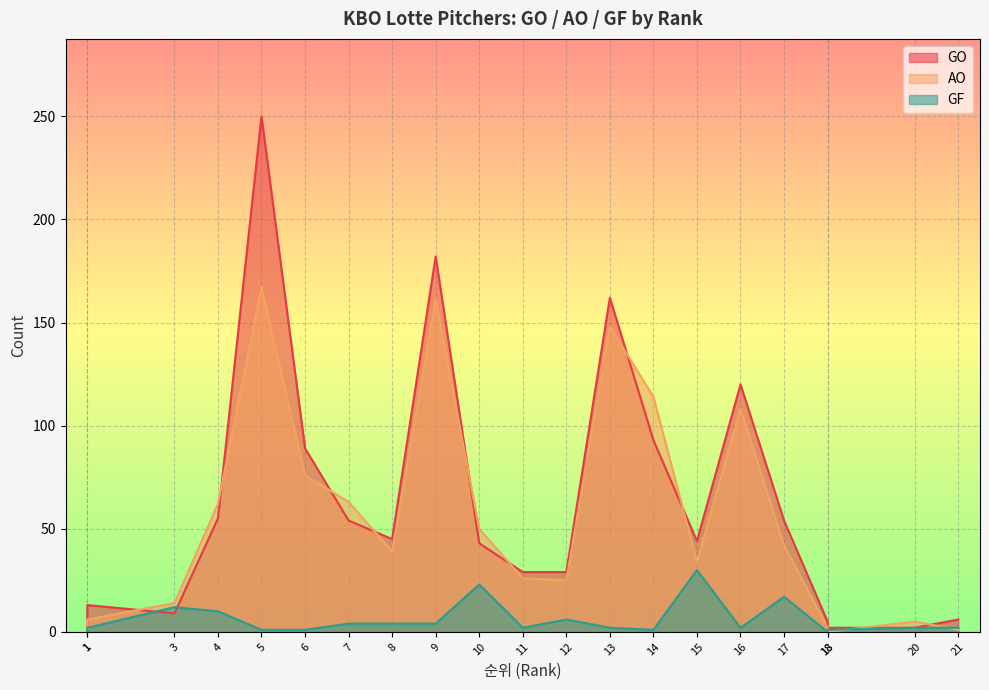

Reading right to left, extract all data points from this chart.

GO: 6	2	2	5	54	120	44	93	162	29	29	43	182	45	54	89	250	55	9	13	0
AO: 1	5	0	2	42	108	34	114	148	25	26	50	161	39	63	76	167	62	14	6	1
GF: 2	2	1	0	17	2	30	1	2	6	2	23	4	4	4	1	1	10	12	2	0